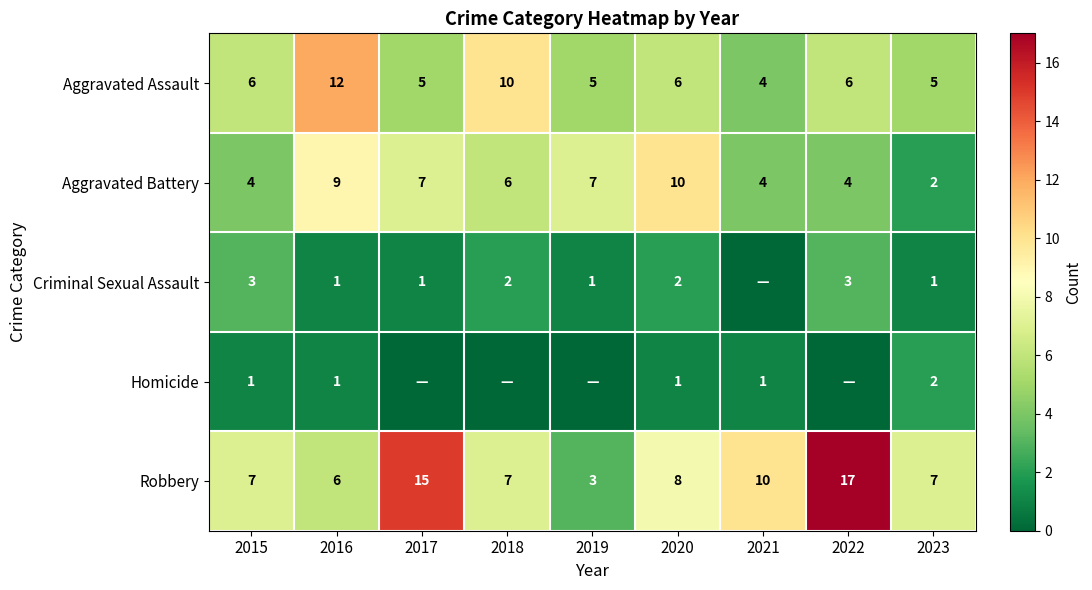

What is the difference between the second highest and second lowest values in the Aggravated Battery series?

5